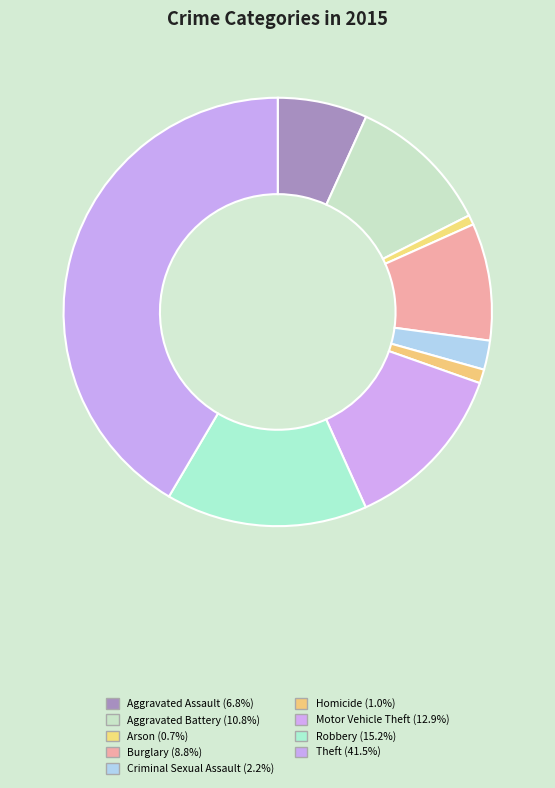

Rank the categories by value from highest to lowest.

Theft, Robbery, Motor Vehicle Theft, Aggravated Battery, Burglary, Aggravated Assault, Criminal Sexual Assault, Homicide, Arson